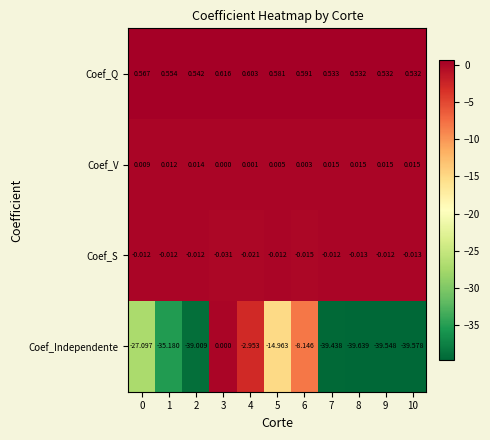

Which series changed the most between 3 and 9?

Coef_Independente